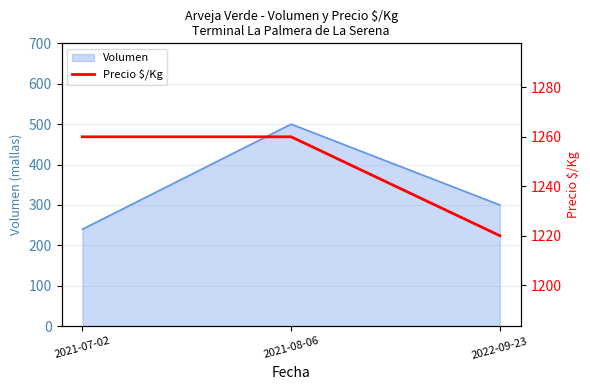

At which label is Volumen closest to 370?

2022-09-23